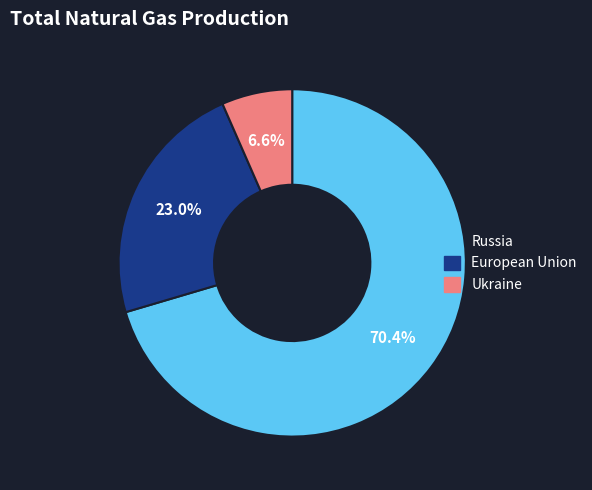

What is the smallest slice in the pie chart?

Ukraine